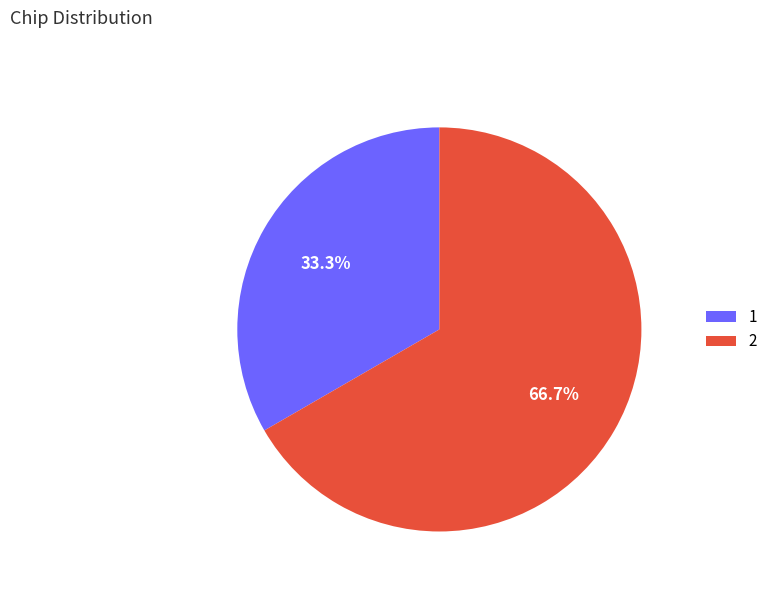

What is the ratio of the value at 1 to the value at 2?

0.5